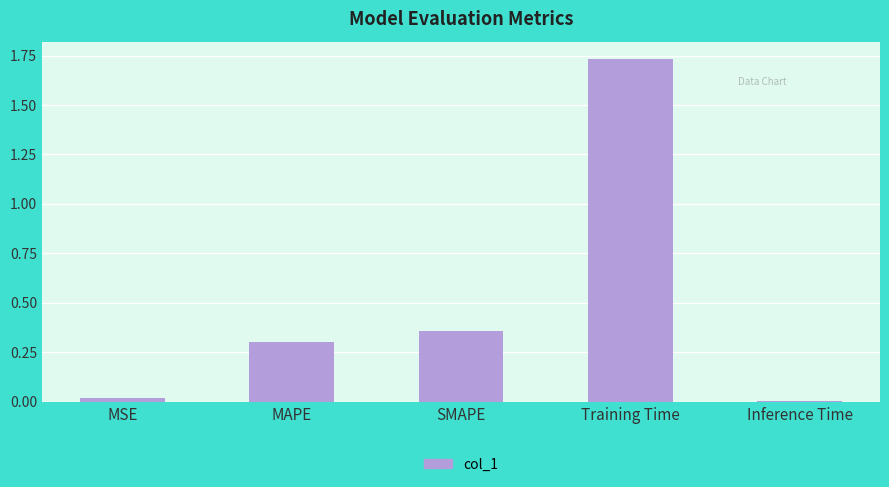

The value at MAPE is 0.5. True or false?

False